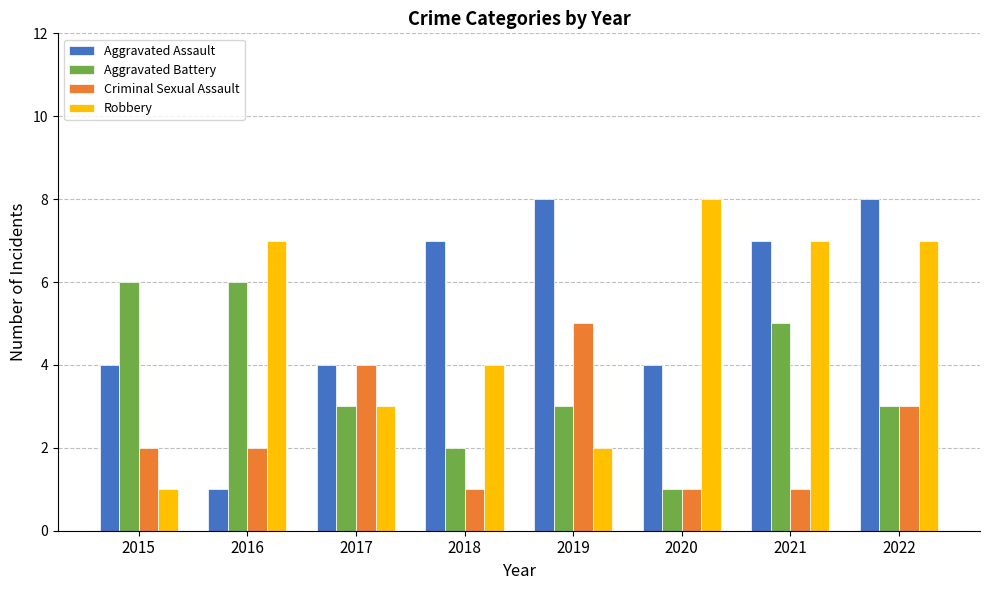

Reading left to right, list all the values displayed in this chart.

Aggravated Assault: 2015=4	2016=1	2017=4	2018=7	2019=8	2020=4	2021=7	2022=8
Aggravated Battery: 2015=6	2016=6	2017=3	2018=2	2019=3	2020=1	2021=5	2022=3
Criminal Sexual Assault: 2015=2	2016=2	2017=4	2018=1	2019=5	2020=1	2021=1	2022=3
Robbery: 2015=1	2016=7	2017=3	2018=4	2019=2	2020=8	2021=7	2022=7